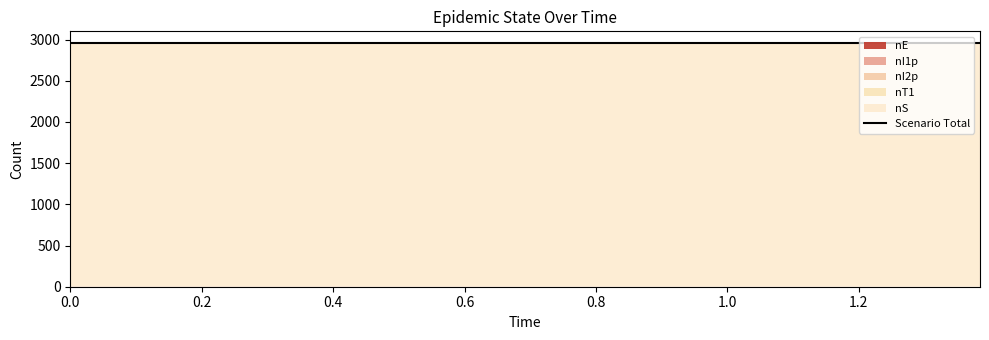

Between 0.0 and 1.2955859357489103, which series saw the biggest shift?

nE